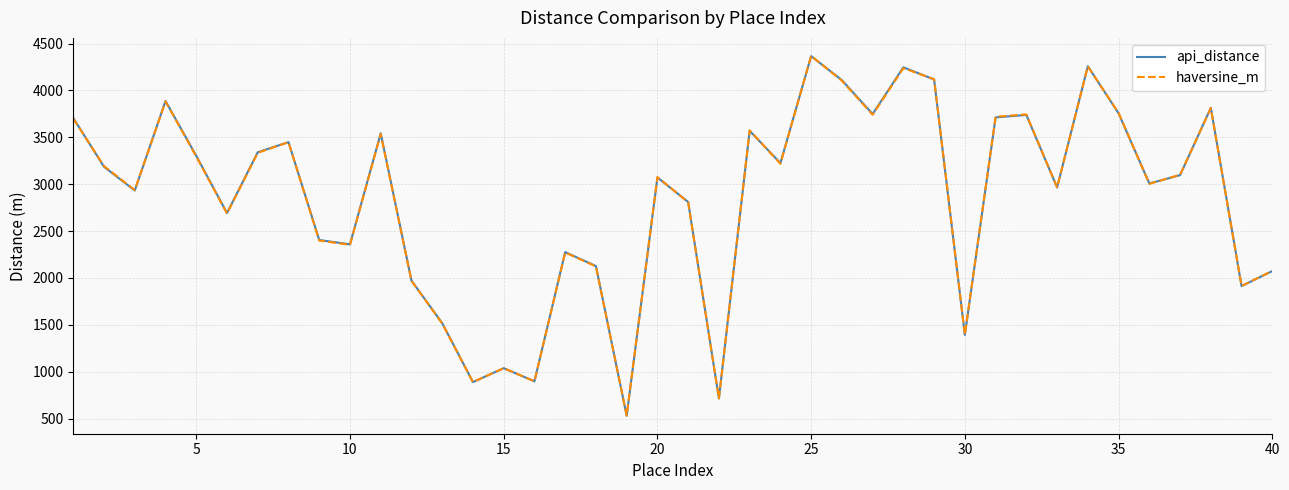

What is the greatest value displayed?

4368